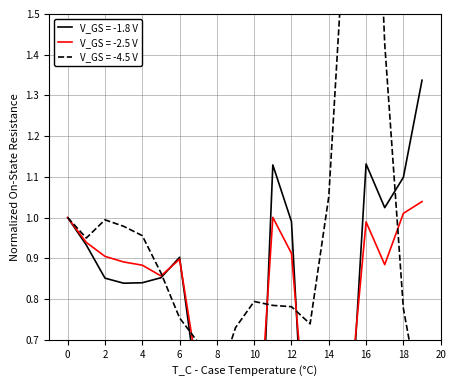

Does the chart display data point markers on the line(s)?

No